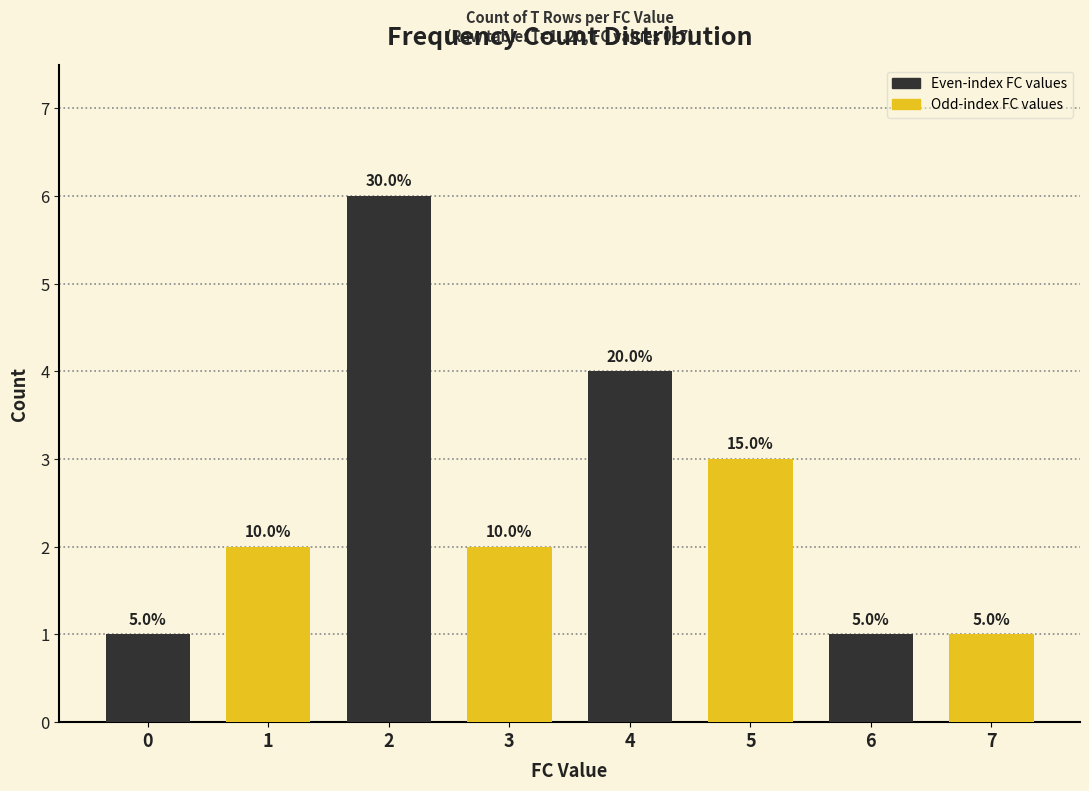

Reading left to right, extract all data points from this chart.

1	2	6	2	4	3	1	1